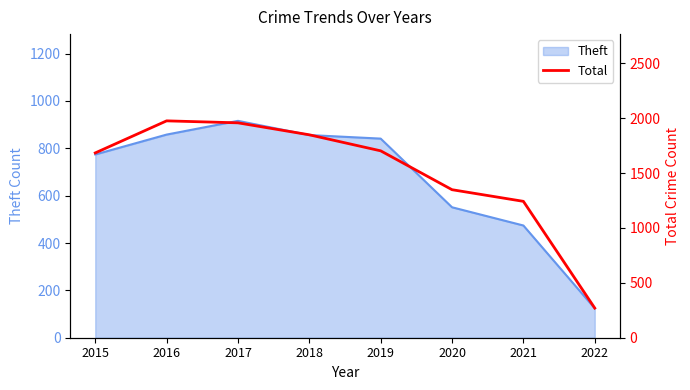

The value at 2017 is 1957. True or false?

True